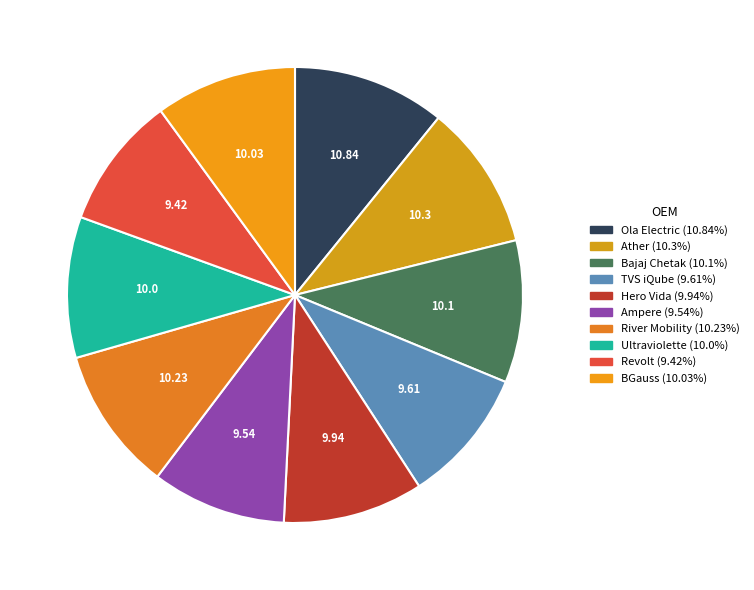

Which category has the biggest portion of the pie?

Ola Electric